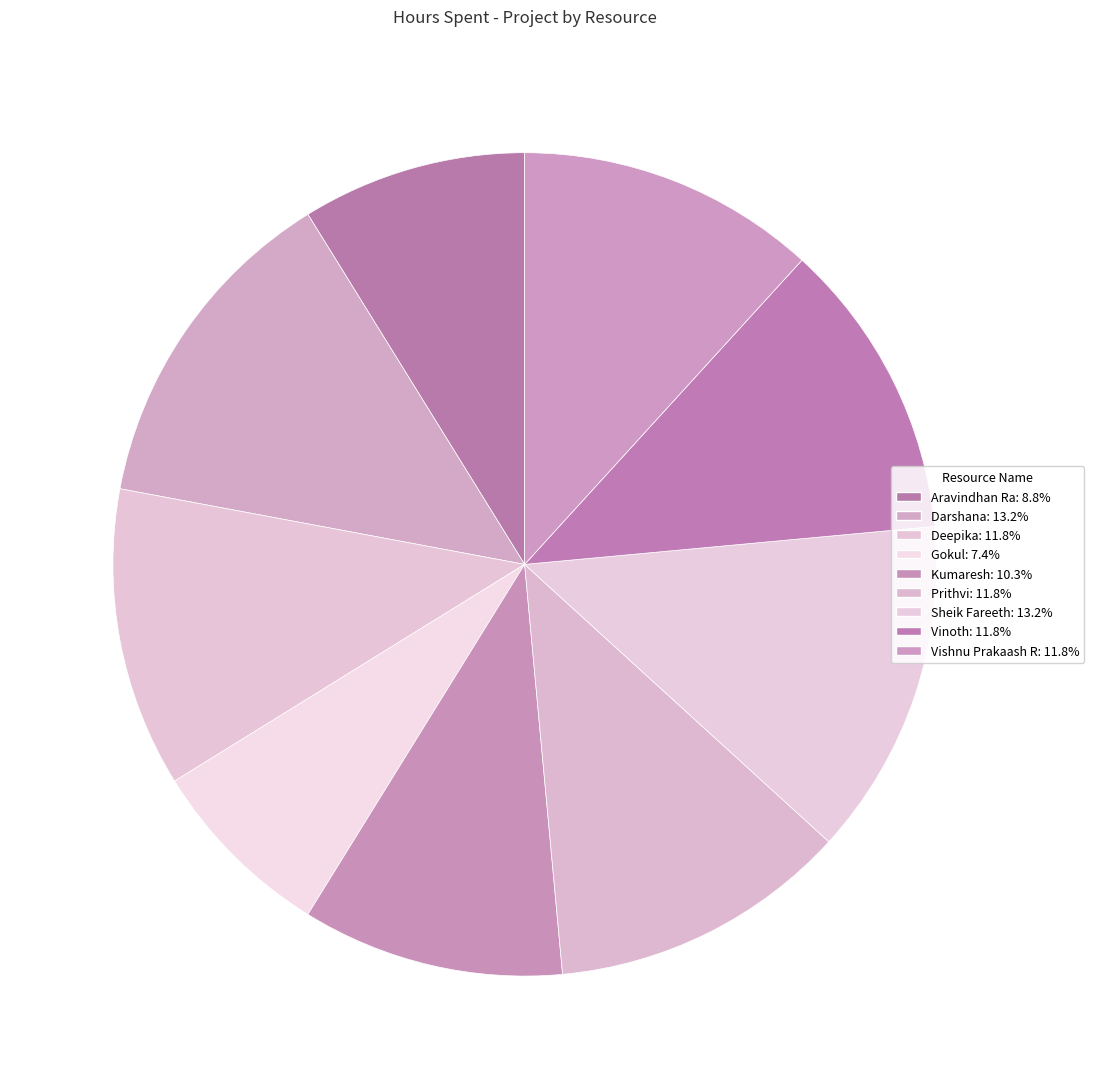

How many slices are in this pie chart?

9